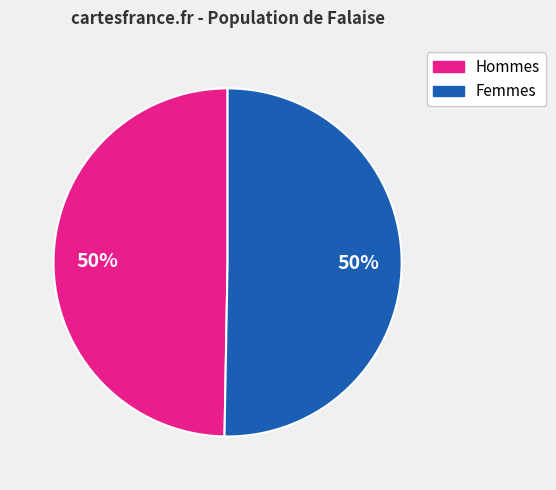

To the nearest percent, what is the average slice percentage?

50%